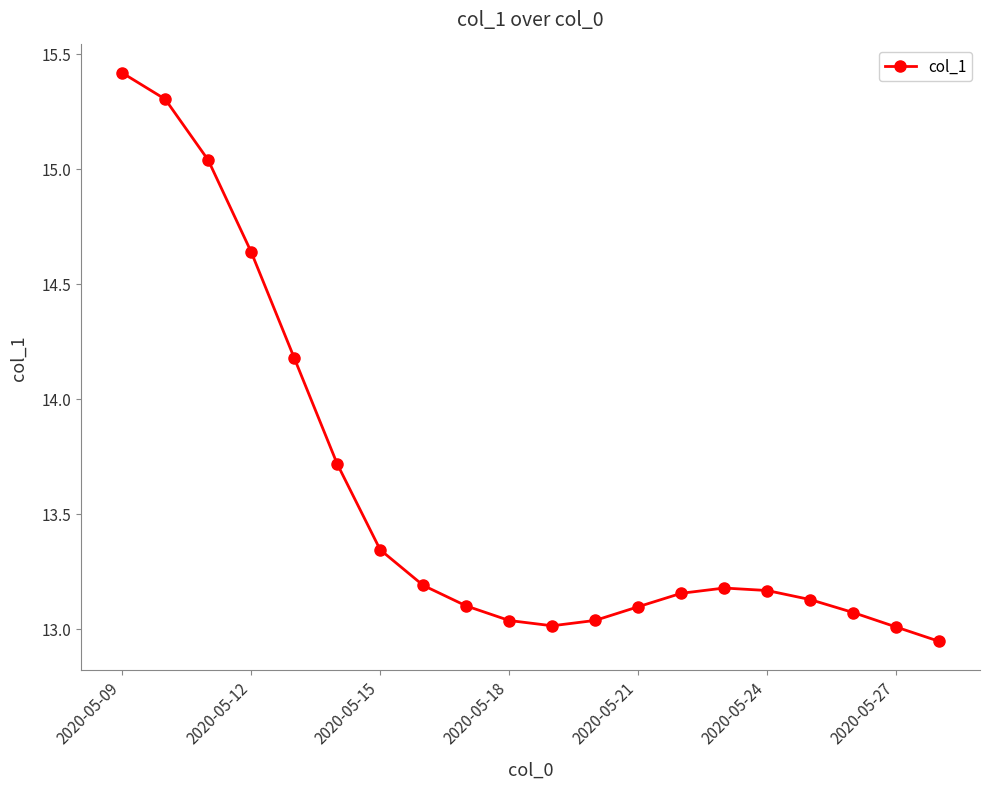

Does the chart display data point markers on the line(s)?

Yes